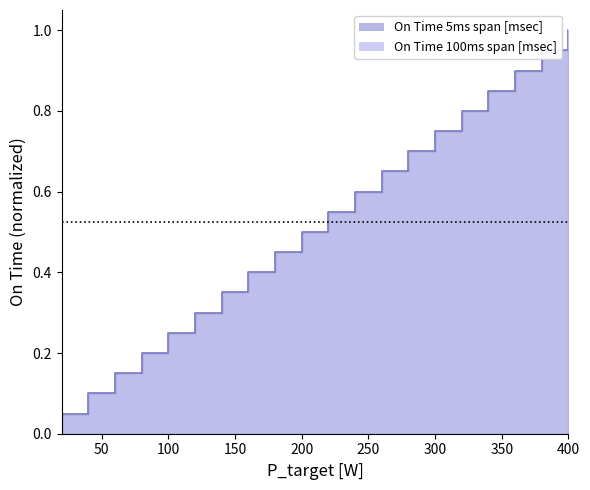

What is the difference between the On Time 100ms span [msec] values at 60 and 180?

0.3